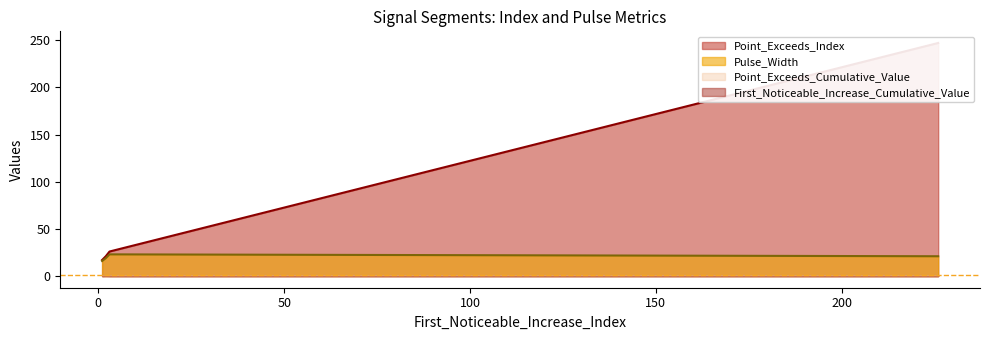

True or false: First_Noticeable_Increase_Cumulative_Value and Point_Exceeds_Cumulative_Value cross at least once.

False